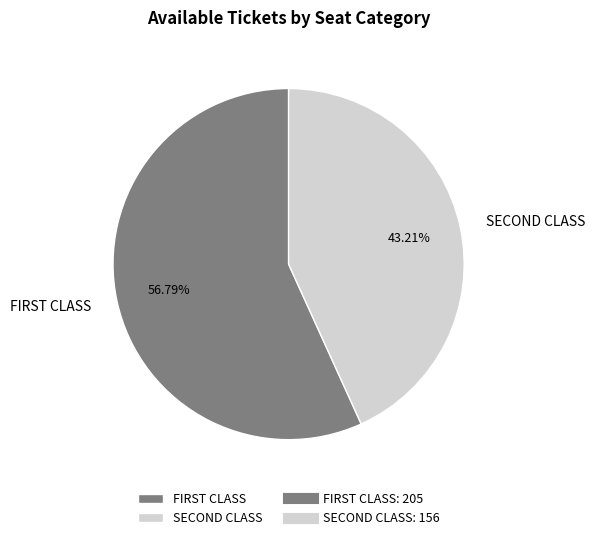

Rank the categories by value from highest to lowest.

FIRST CLASS, SECOND CLASS